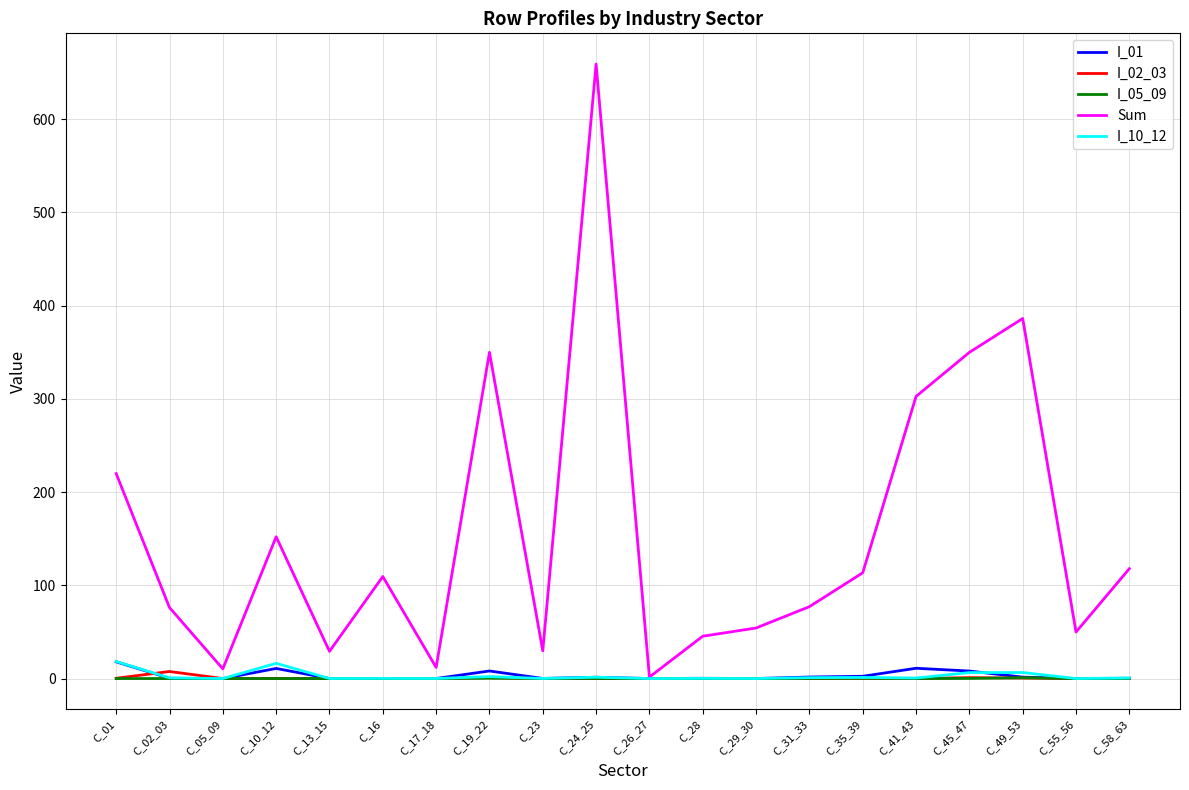

What is the difference between the I_10_12 values at C_55_56 and C_41_43?

0.5